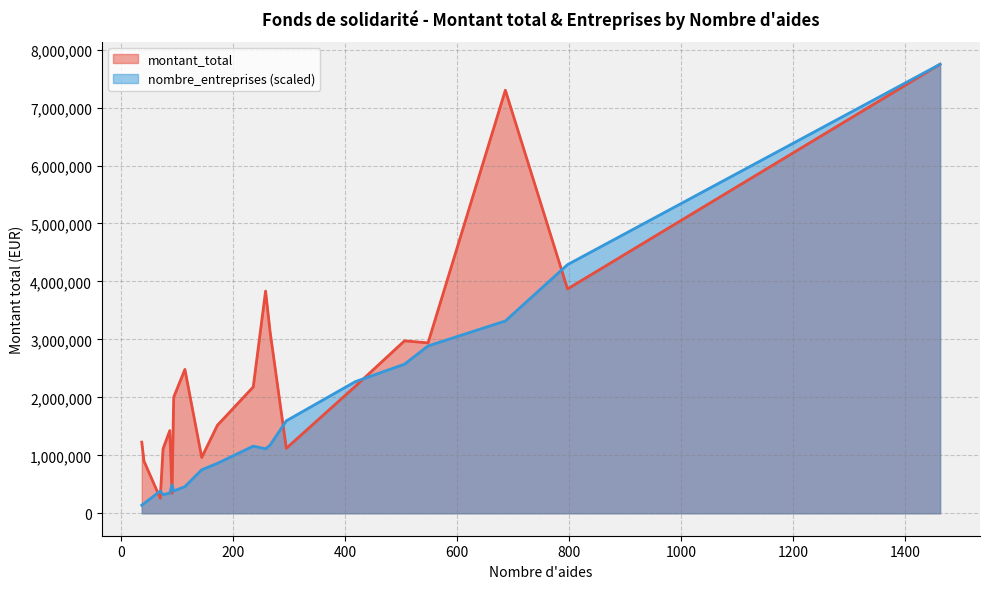

Which series has the largest total across all categories?

montant_total